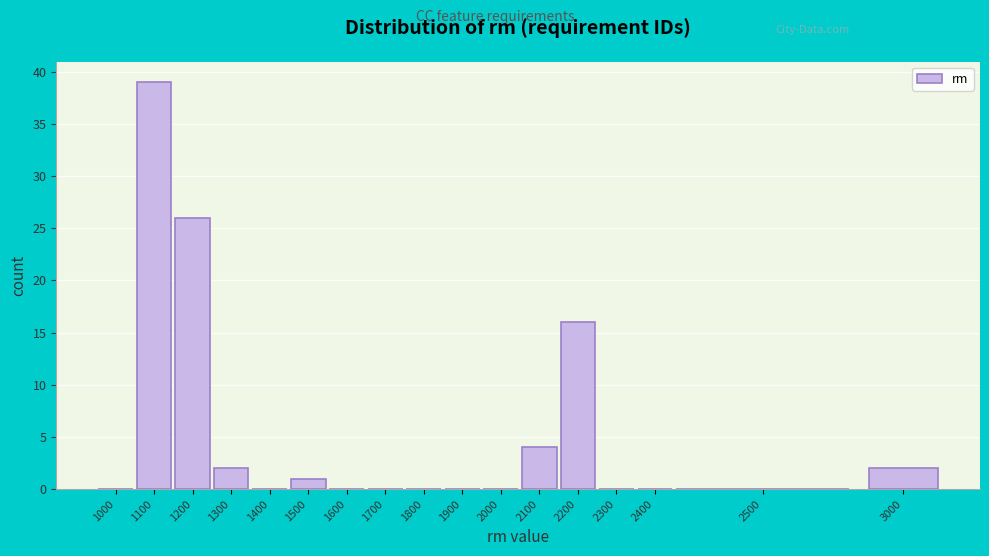

Reading right to left, list all the values displayed in this chart.

3000=2	2500=0	2400=0	2300=0	2200=16	2100=4	2000=0	1900=0	1800=0	1700=0	1600=0	1500=1	1400=0	1300=2	1200=26	1100=39	1000=0